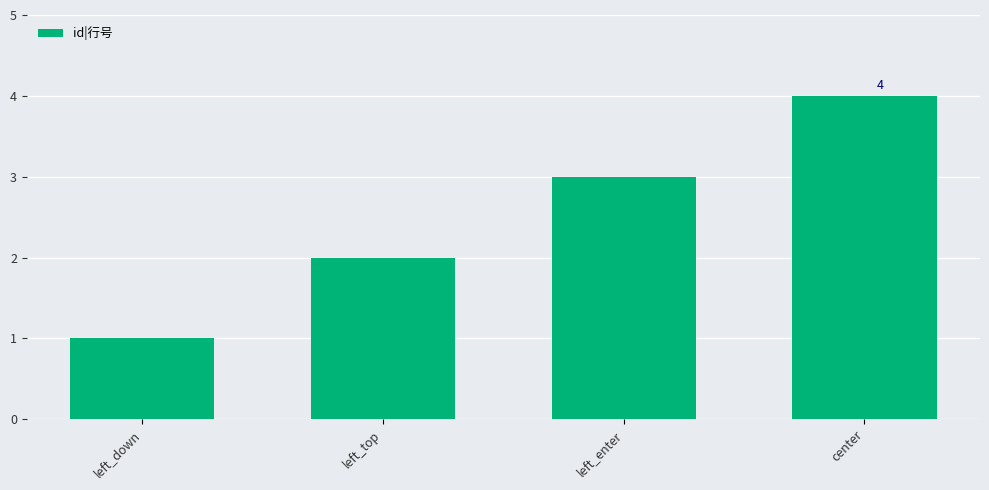

How many values are between 2 and 4?

3